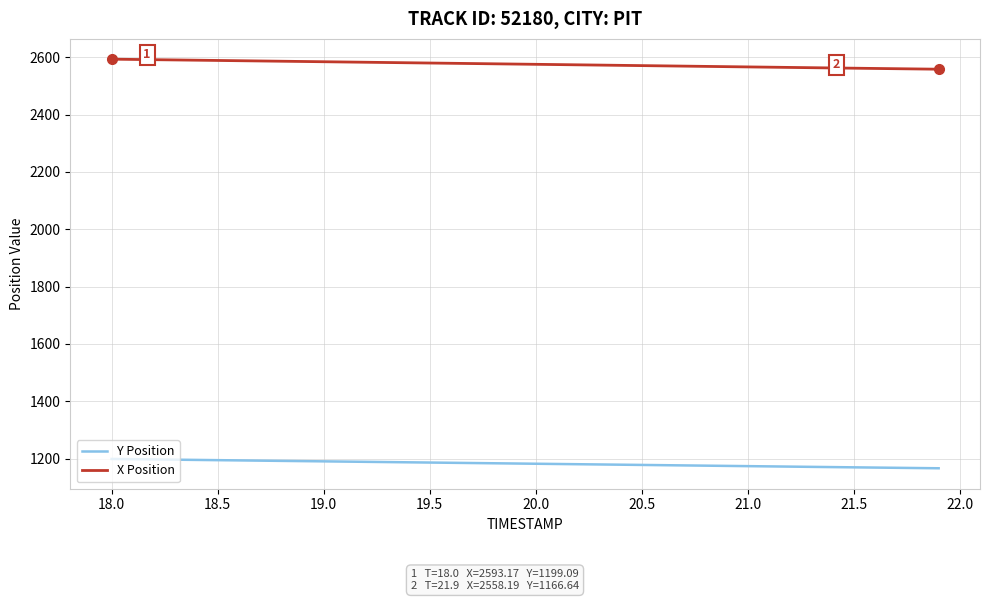

Which series has the largest total across all categories?

X Position